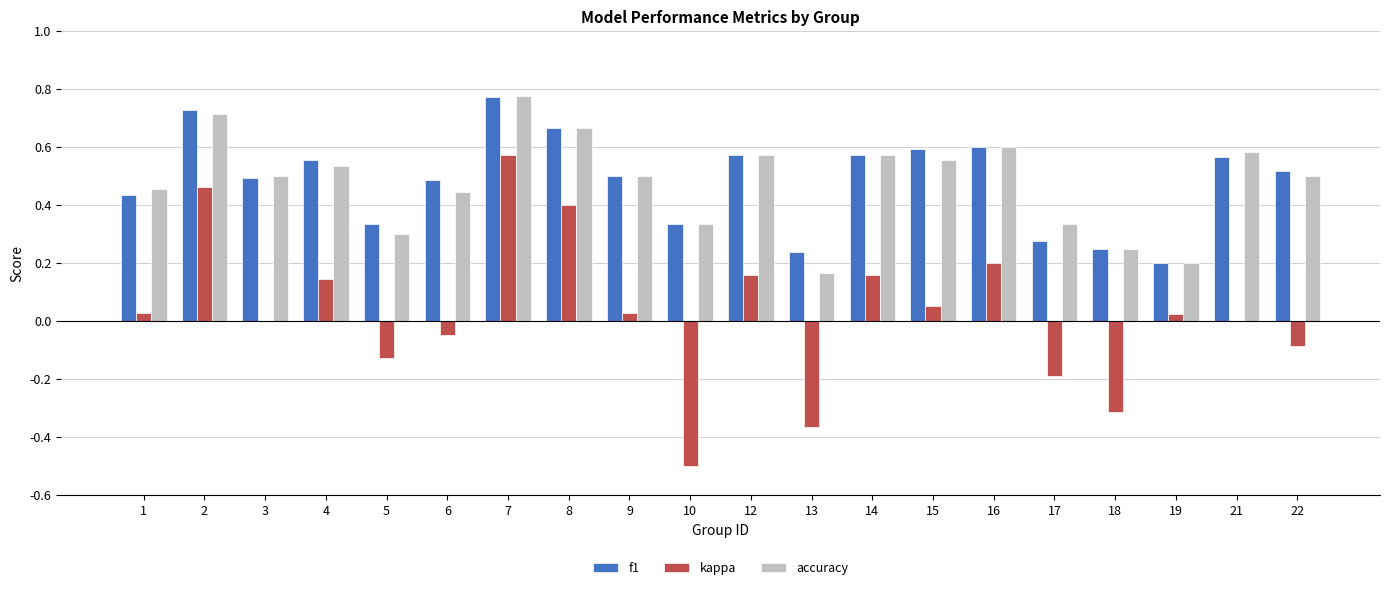

True or false: accuracy has a value of 0.1 at 13.

False